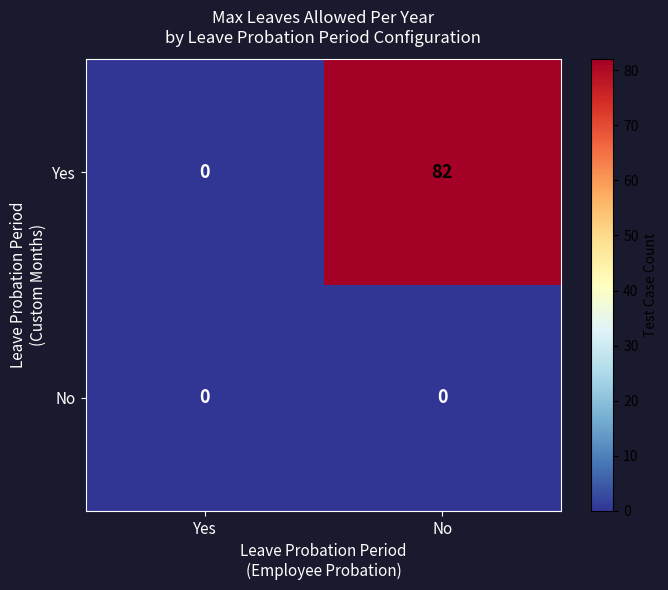

Rank the series by their maximum value, from lowest to highest.

No, Yes